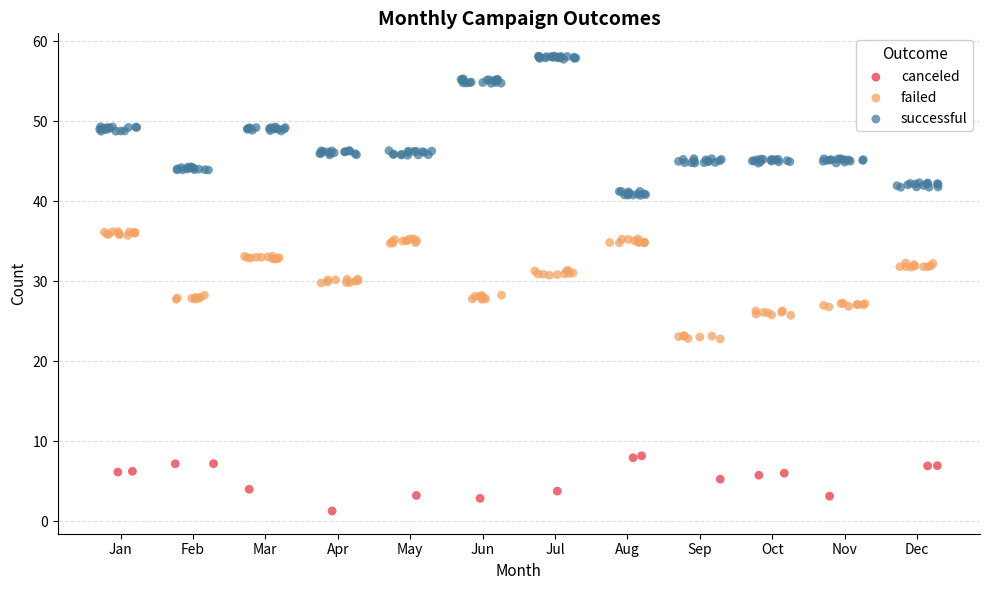

Which series has the largest Y range (max minus min)?

successful